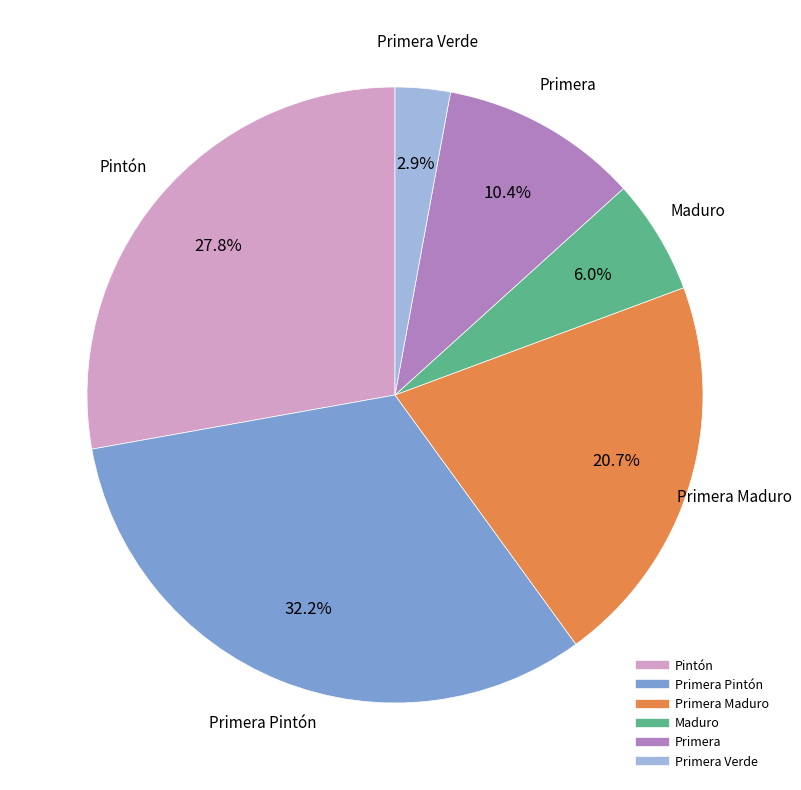

Is there a majority slice in this chart?

No